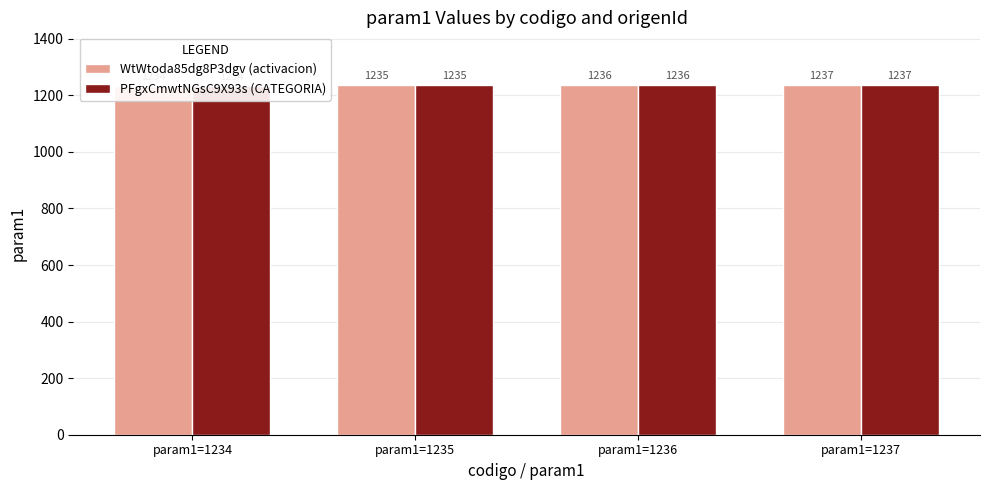

Between param1=1235 and param1=1237, which series saw the biggest shift?

WtWtoda85dg8P3dgv (activacion)